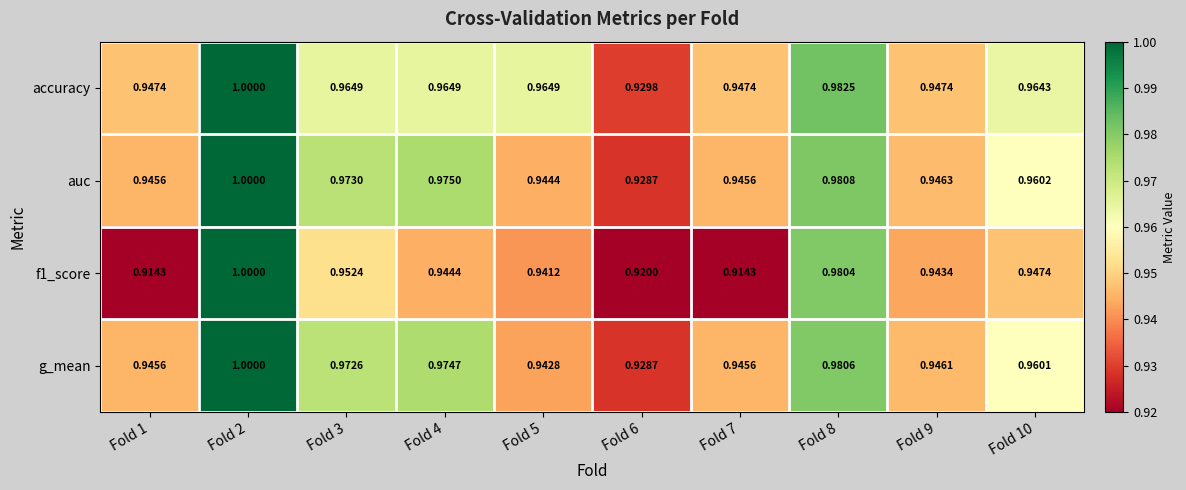

Which series changed the most between Fold 5 and Fold 6?

accuracy